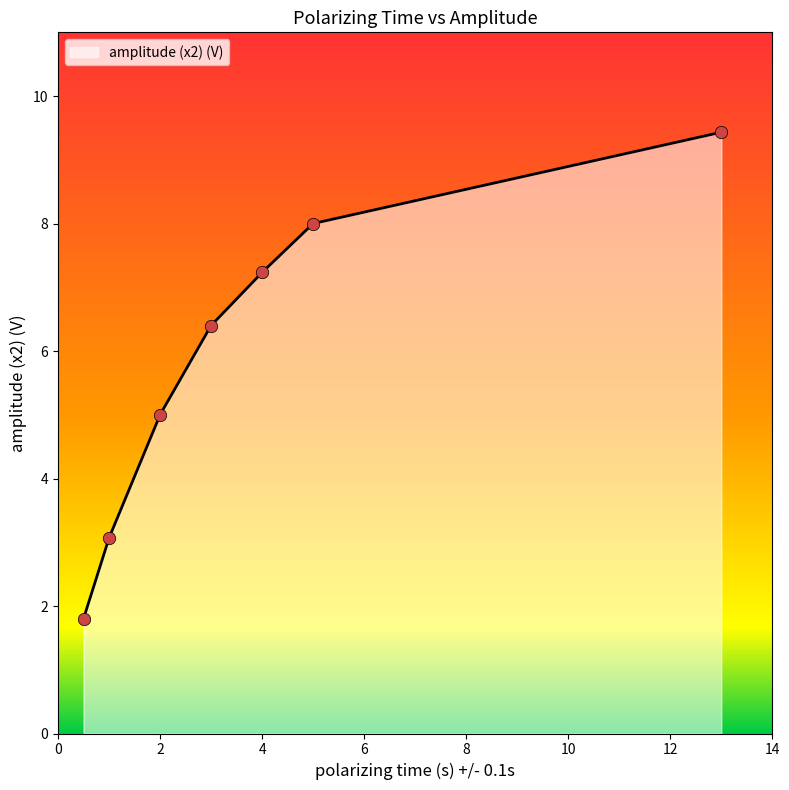

Approximately how many times larger is the value at 0.5 compared to 5?

0.2